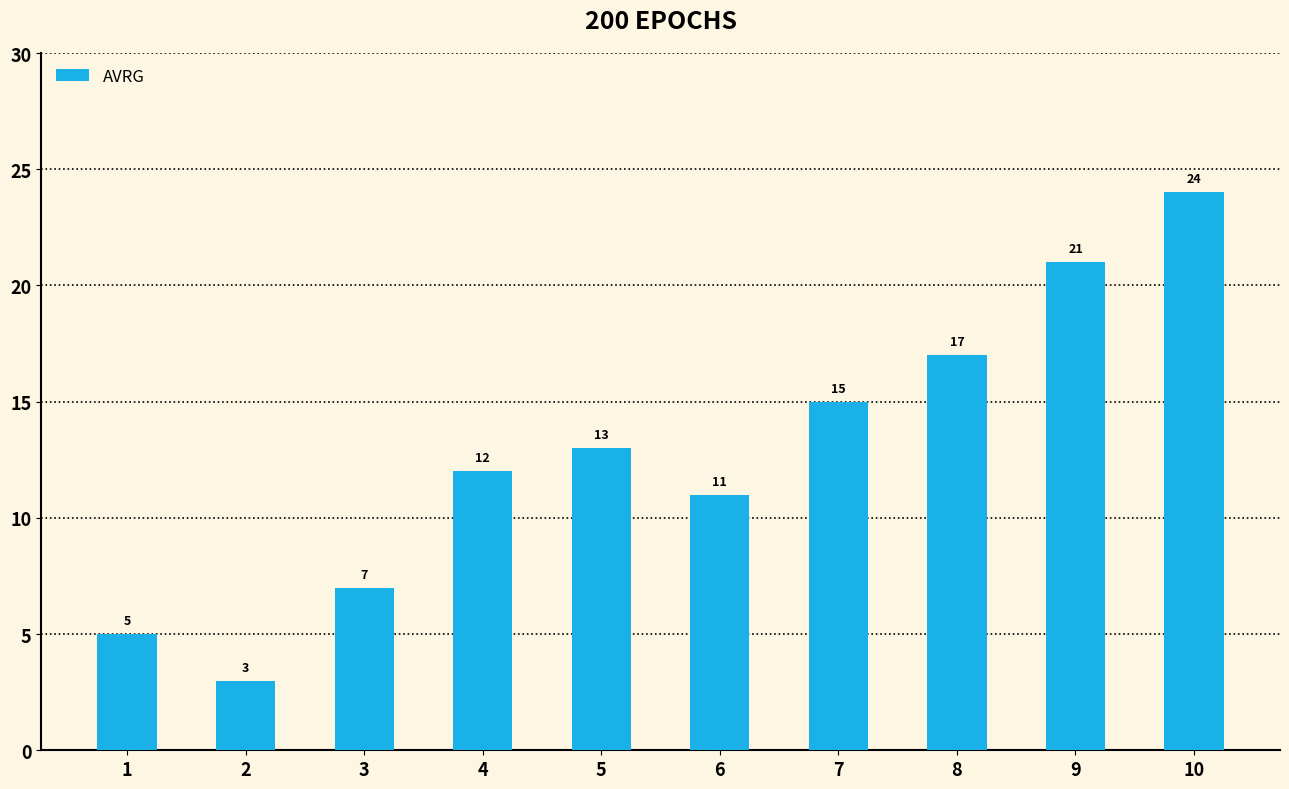

At which label is the value closest to 13?

5